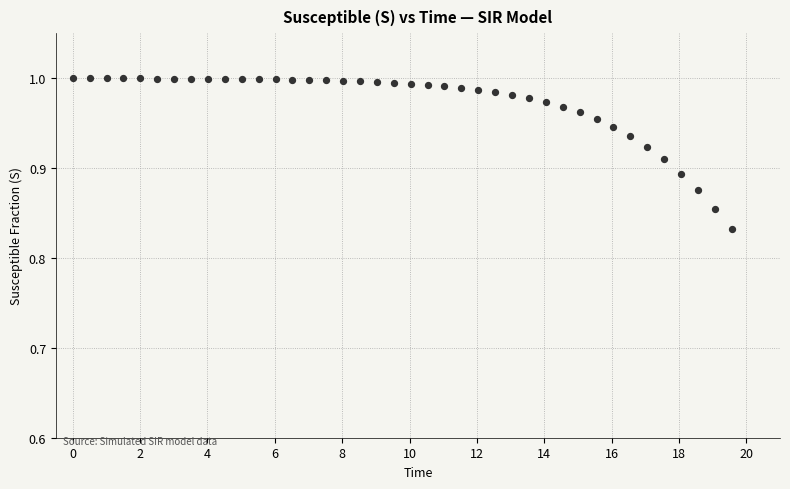

What is the range of X values (max minus min)?

19.6